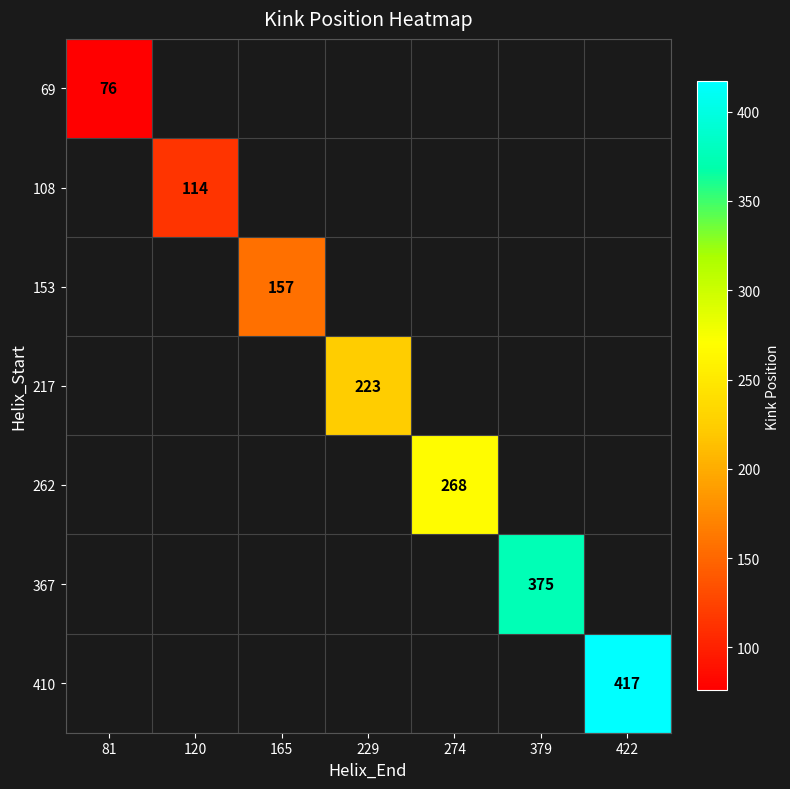

Is it true that 217 equals 223 at 229?

True